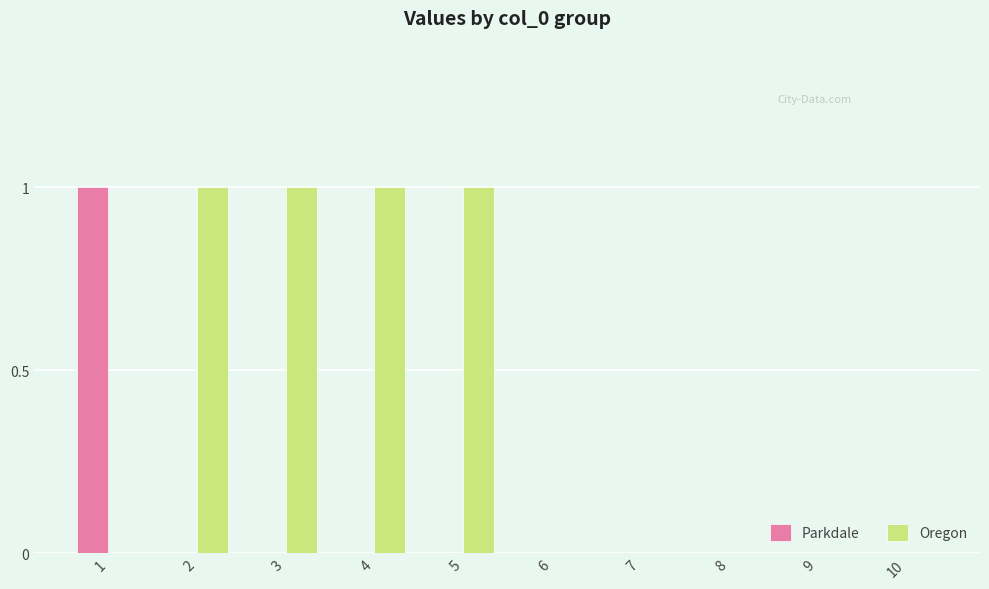

Reading right to left, list all the values displayed in this chart.

Parkdale: 10=0	9=0	8=0	7=0	6=0	5=0	4=0	3=0	2=0	1=1
Oregon: 10=0	9=0	8=0	7=0	6=0	5=1	4=1	3=1	2=1	1=0